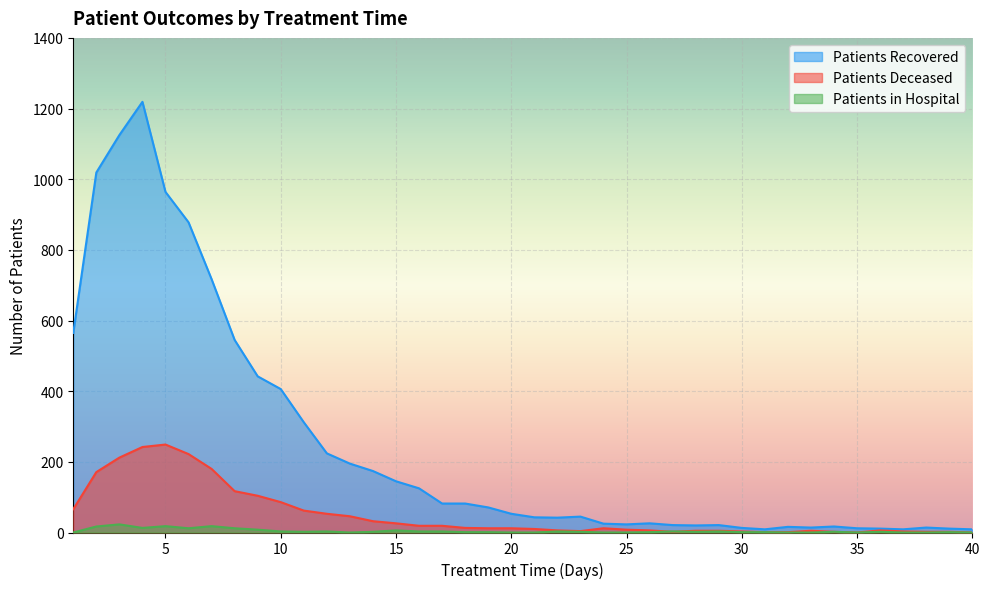

True or false: patients_deceased and patients_in_hospital intersect in this chart.

True